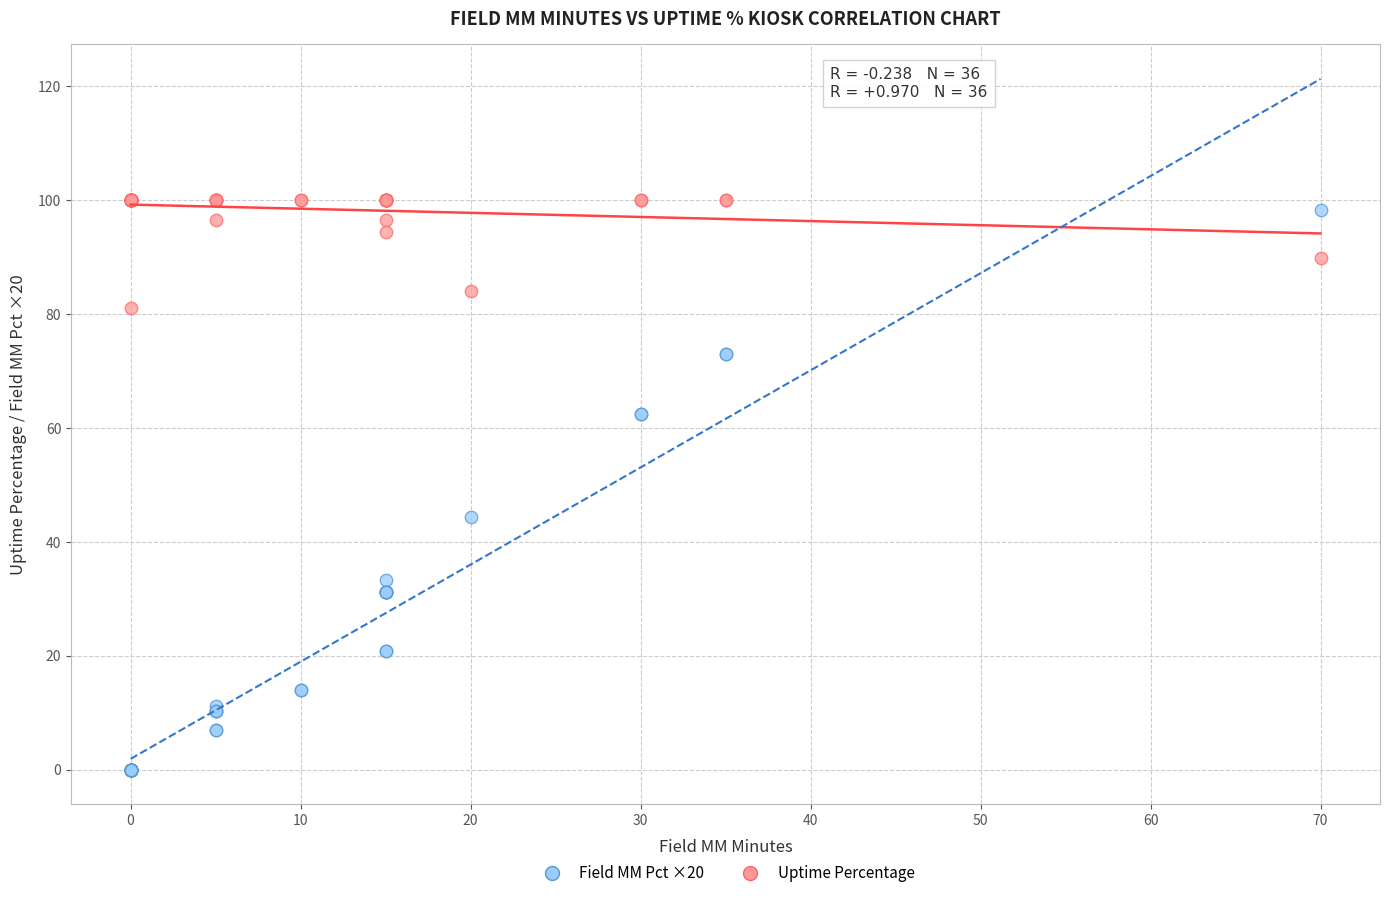

Across all series, what Y value is closest to 50?

44.4